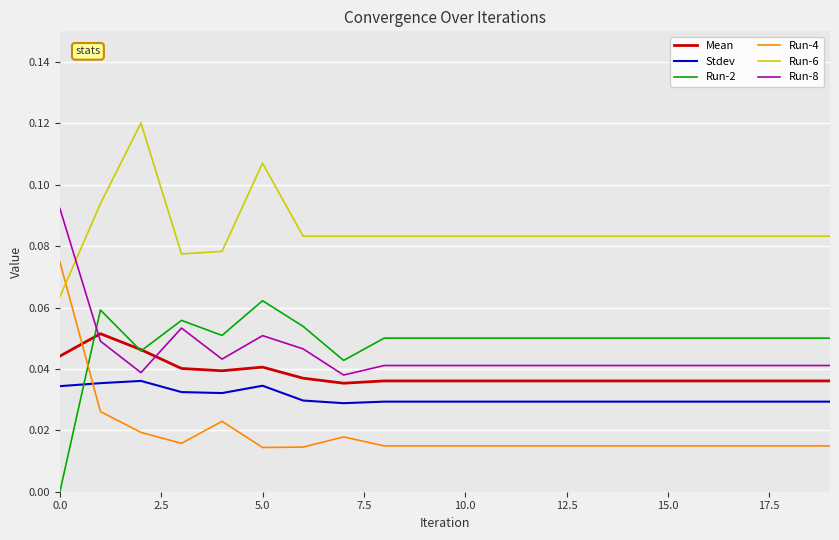

List the series in order of their peak value, lowest first.

Stdev, Mean, Run-2, Run-4, Run-8, Run-6